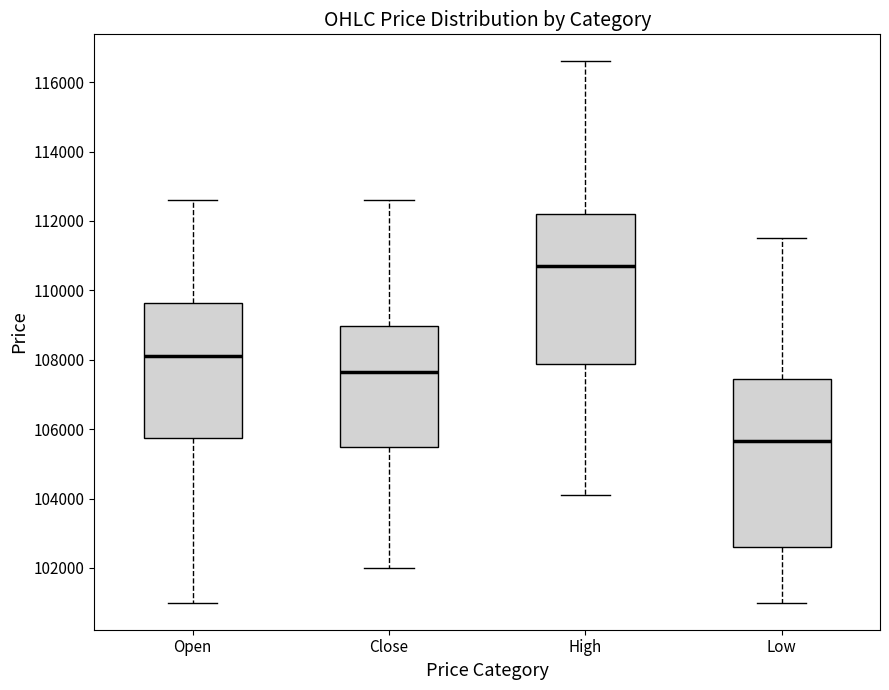

Reading left to right, read every box against the y-axis: the position of its median line, the range the box covers, and the ends of its whiskers. The values are not printed on the chart, so give them approximately, as read against the axis.

Open: median 108200, box 105800 to 109600, whiskers 101000 to 112600
Close: median 107600, box 105400 to 109000, whiskers 102000 to 112600
High: median 110800, box 107800 to 112200, whiskers 104200 to 116600
Low: median 105600, box 102600 to 107400, whiskers 101000 to 111600